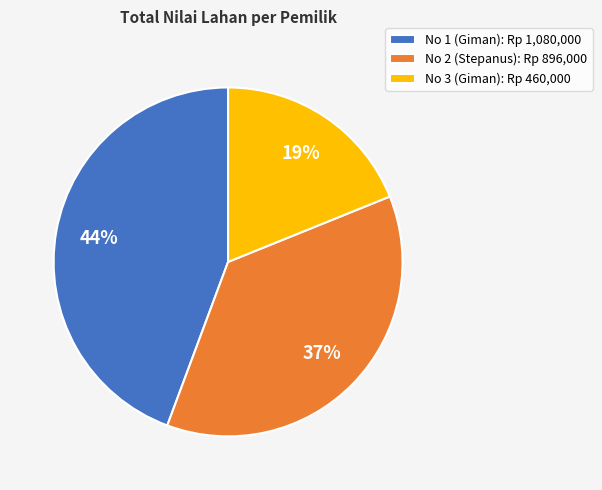

What is the smallest slice in the pie chart?

No 3 (Giman): Rp 460,000